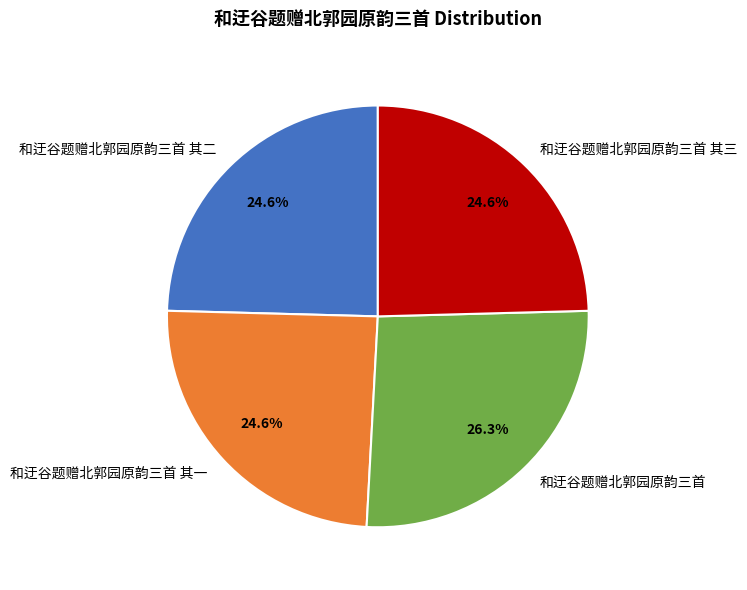

What percentage is NOT represented by 和迂谷题赠北郭园原韵三首 其一?

75.4%